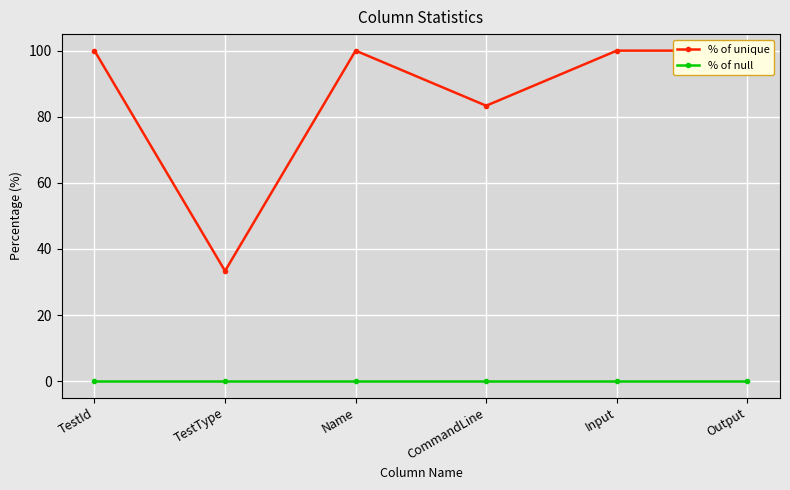

Reading left to right, what are all the values shown in this chart?

% of unique: TestId=100.0	TestType=33.3	Name=100.0	CommandLine=83.3	Input=100.0	Output=100.0
% of null: TestId=0.0	TestType=0.0	Name=0.0	CommandLine=0.0	Input=0.0	Output=0.0